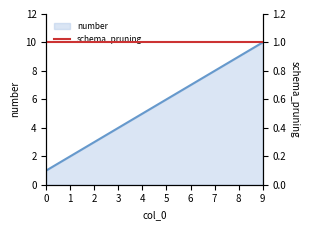

True or false: number_line has a value of 5 at 4.

True